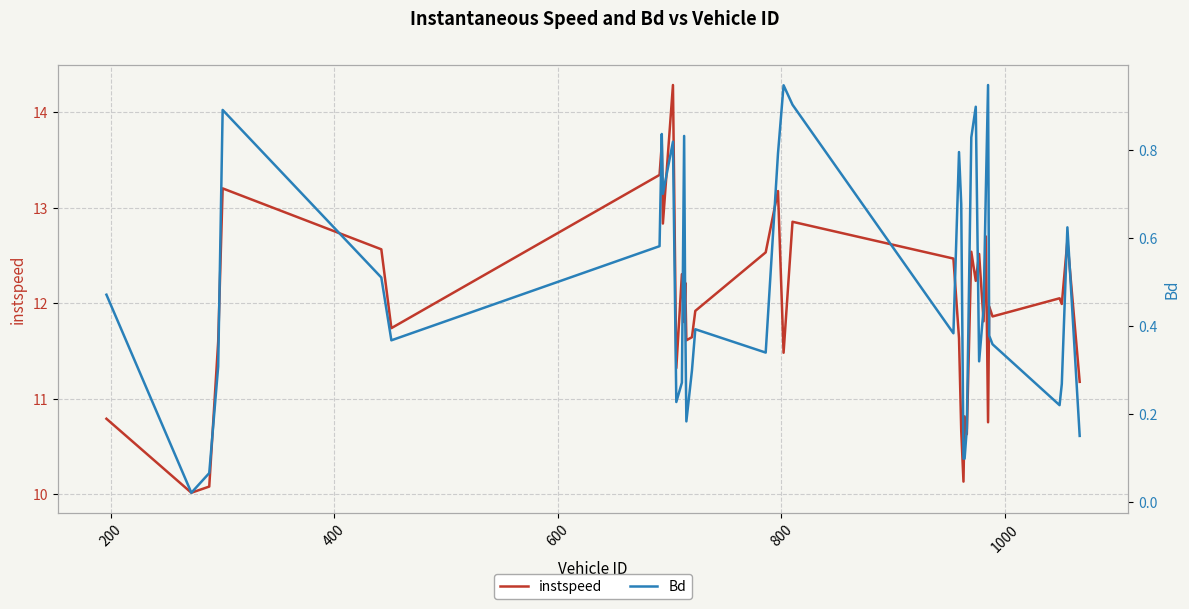

In instspeed, how many points are lower than both neighbors (excluding endpoints)?

14